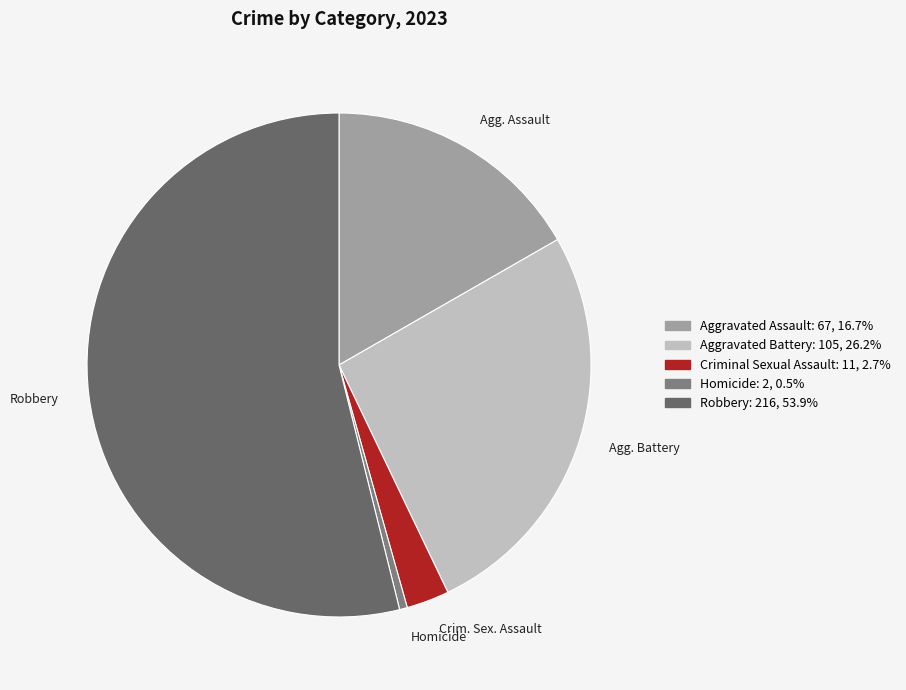

Is Robbery the majority of the pie?

Yes